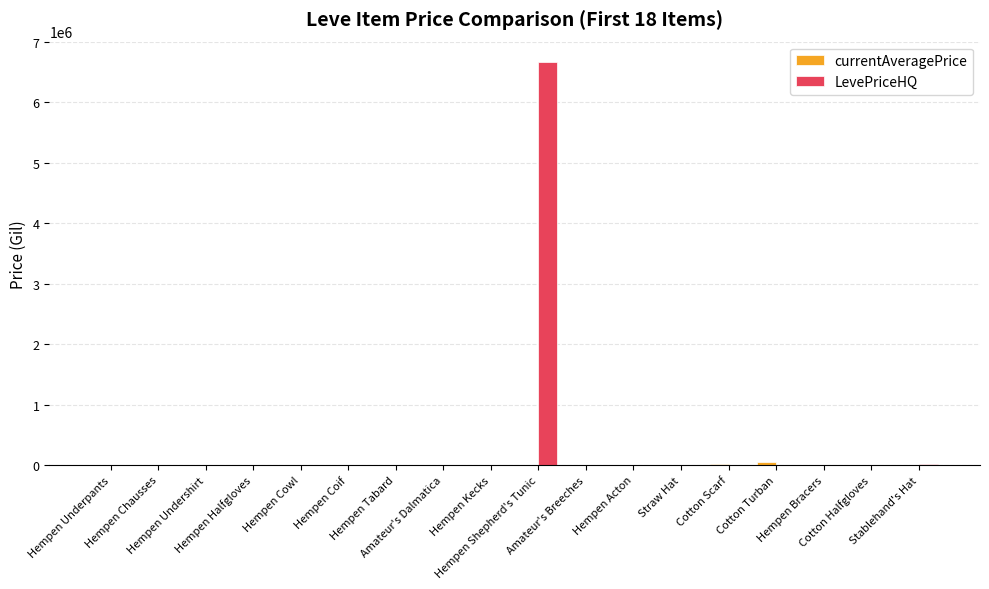

Which series has the largest total across all categories?

LevePriceHQ